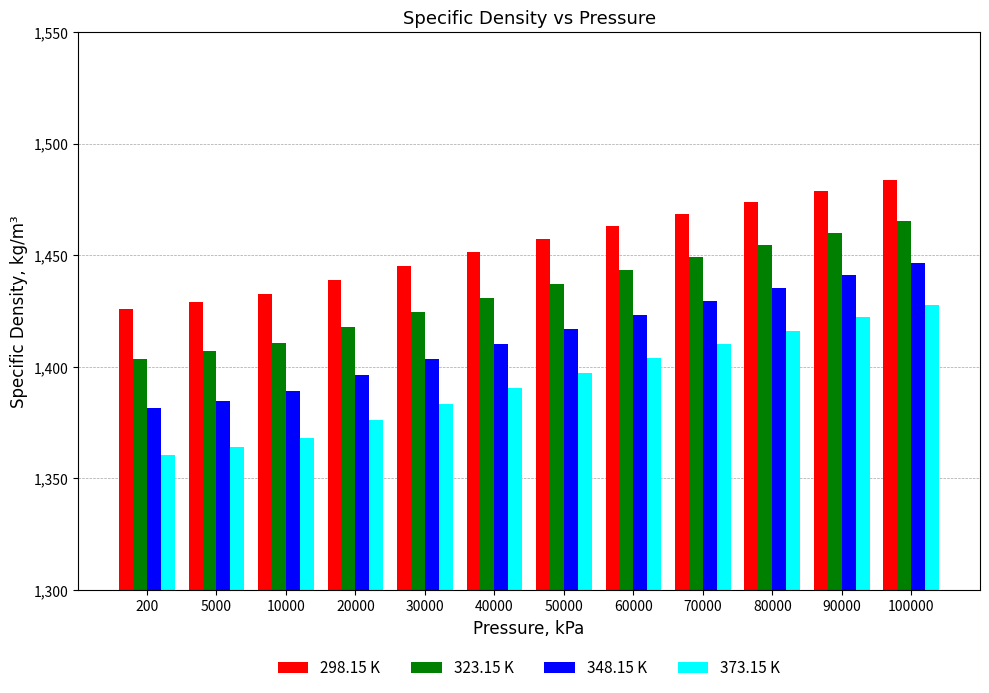

Reading left to right, extract all data points from this chart.

298.15 K: 200=1425.7	5000=1429.1	10000=1432.4	20000=1439.1	30000=1445.3	40000=1451.4	50000=1457.3	60000=1462.9	70000=1468.3	80000=1473.6	90000=1478.7	100000=1483.7
323.15 K: 200=1403.4	5000=1407.1	10000=1410.8	20000=1417.9	30000=1424.7	40000=1431.0	50000=1437.3	60000=1443.2	70000=1449.0	80000=1454.6	90000=1460.0	100000=1465.2
348.15 K: 200=1381.6	5000=1384.9	10000=1389.0	20000=1396.4	30000=1403.7	40000=1410.4	50000=1417.1	60000=1423.4	70000=1429.5	80000=1435.4	90000=1440.9	100000=1446.4
373.15 K: 200=1360.3	5000=1364.1	10000=1368.3	20000=1376.4	30000=1383.5	40000=1390.5	50000=1397.3	60000=1403.8	70000=1410.1	80000=1416.2	90000=1422.1	100000=1427.8